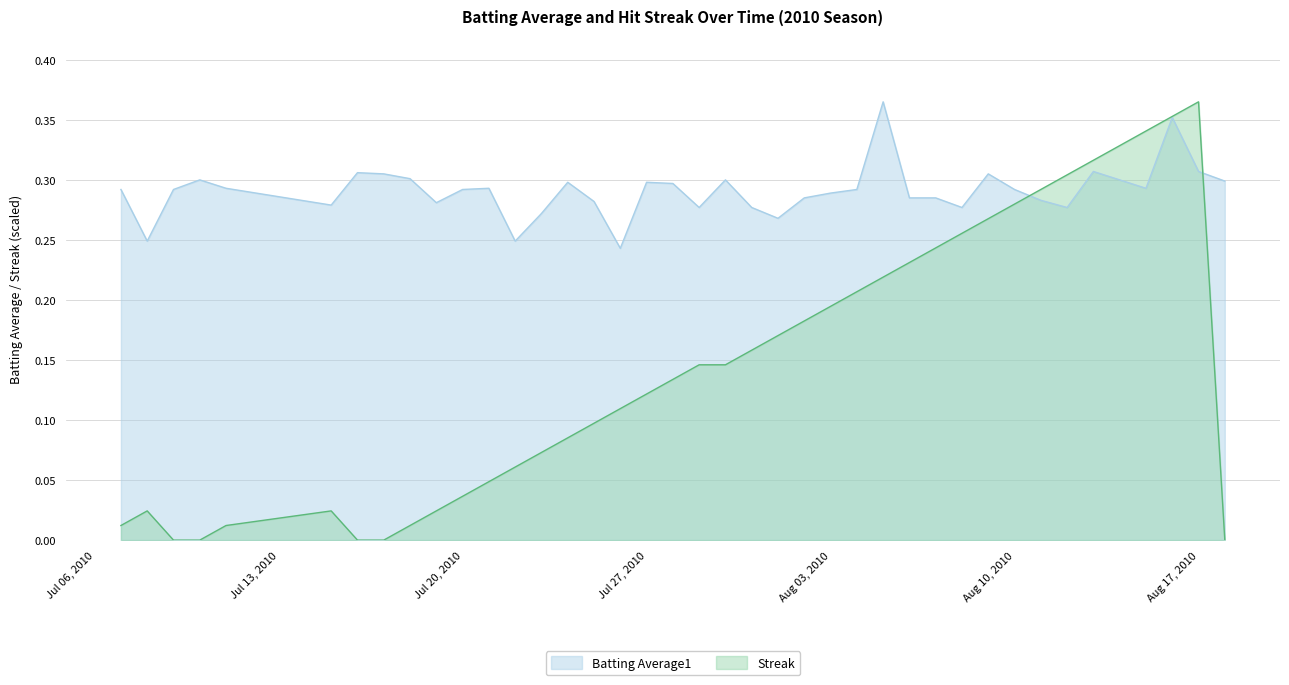

What is the average value of the batting_avg series?

0.3